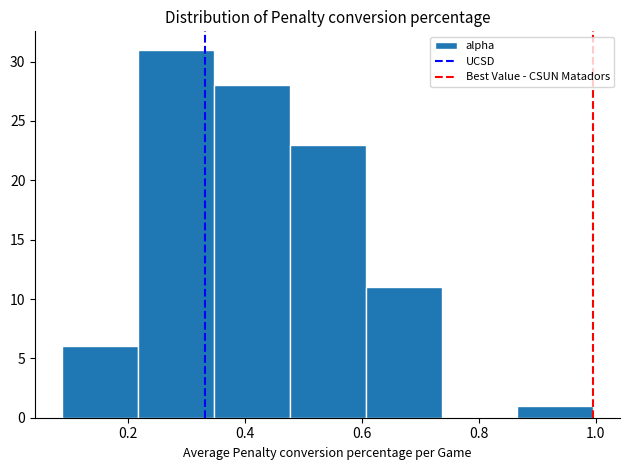

Which range on the x-axis has the tallest bar?

0.22 to 0.34